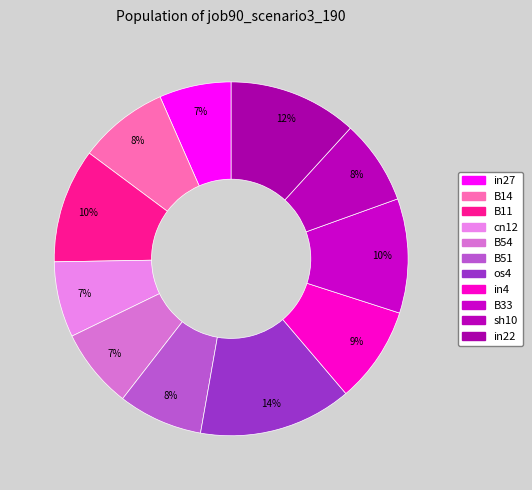

How many segments does this pie chart have?

11